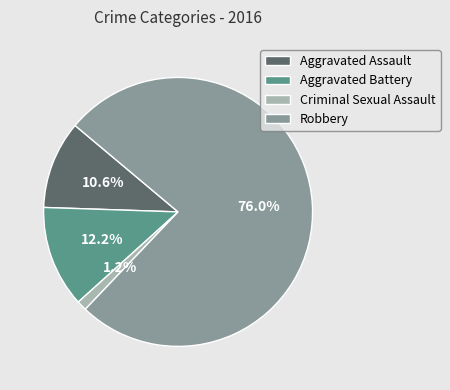

Which has a higher value, Criminal Sexual Assault or Aggravated Battery?

Aggravated Battery